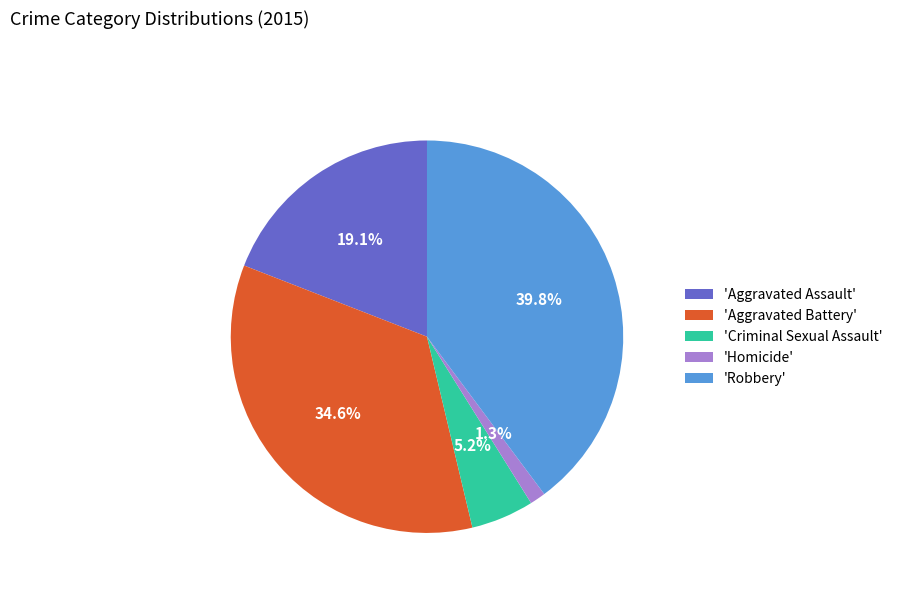

Does any single category account for the majority?

No